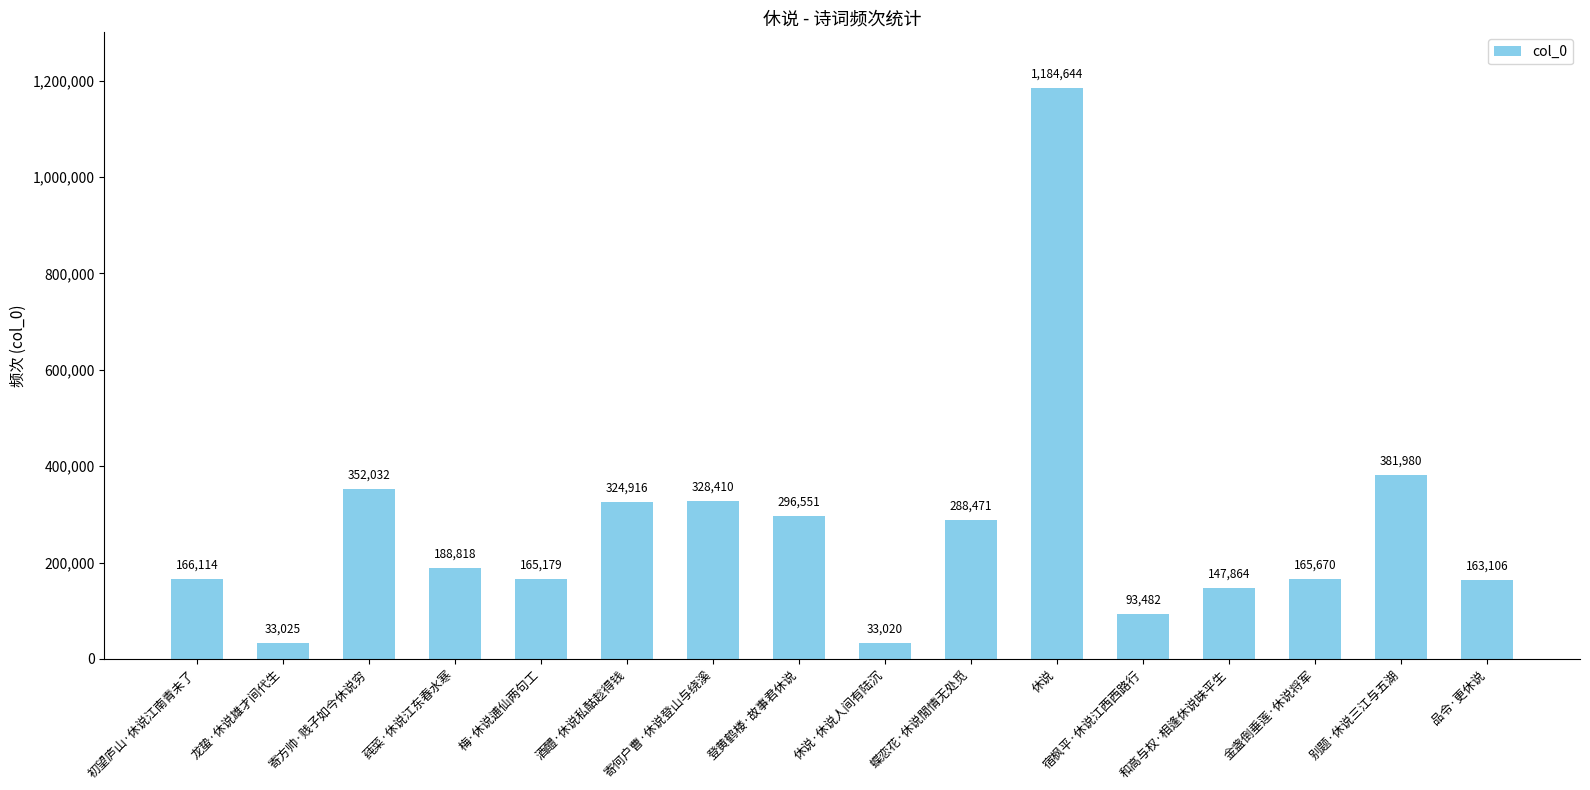

What is the sum of the values at 别题·休说三江与五湖 and 品令·更休说?

545086